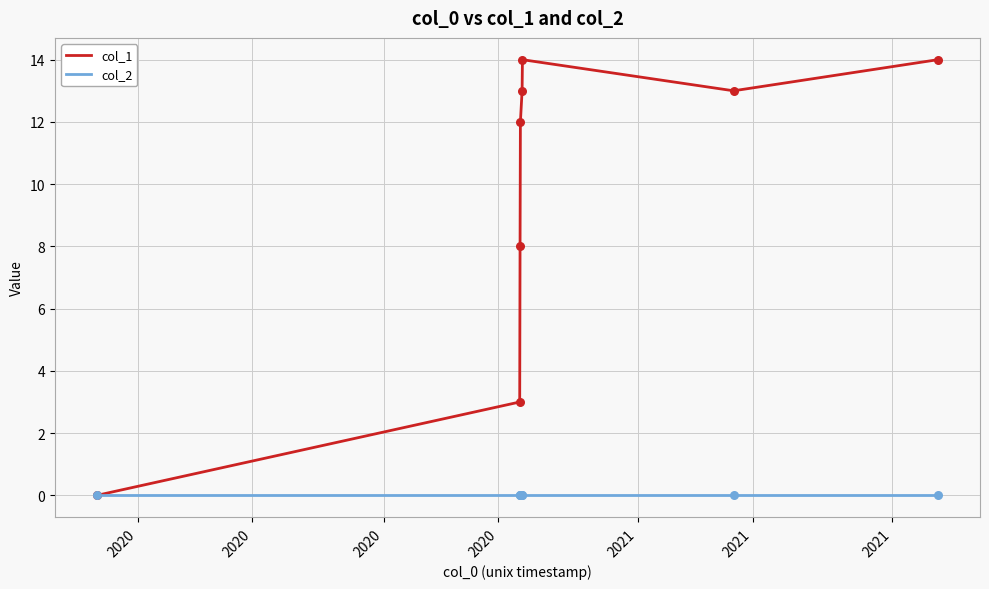

Rank the series by their average value, from lowest to highest.

col_2, col_1